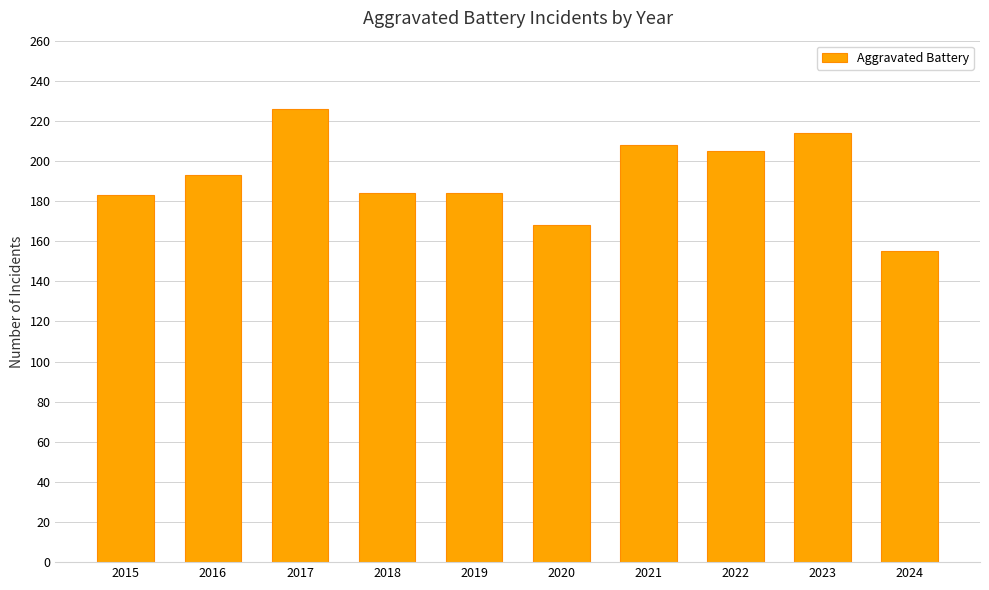

What is the value of the 3rd bar from the left?

226